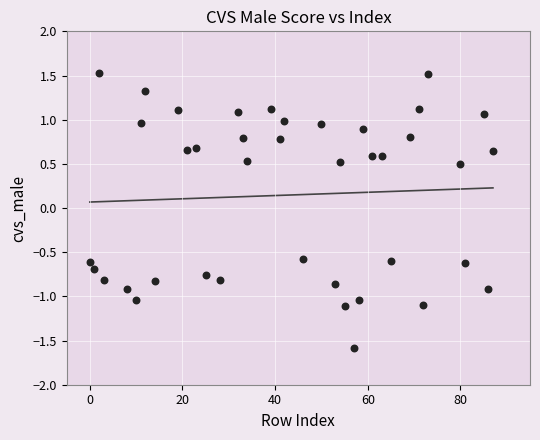

What is the range of Y values (max minus min)?

3.1